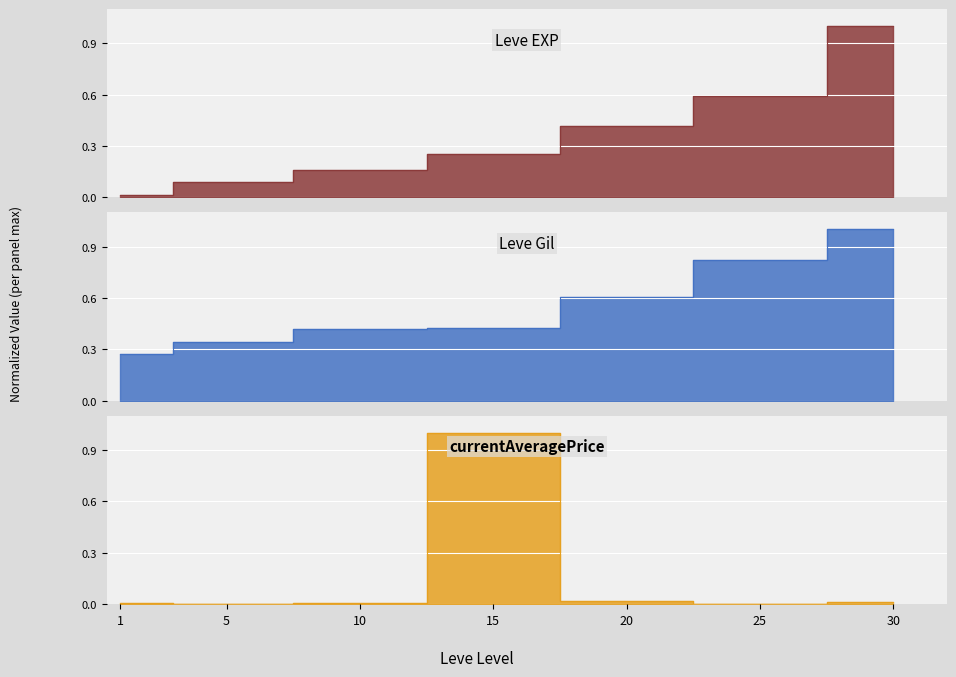

What is the difference between the maximum and minimum values in the Leve Gil series?

0.7